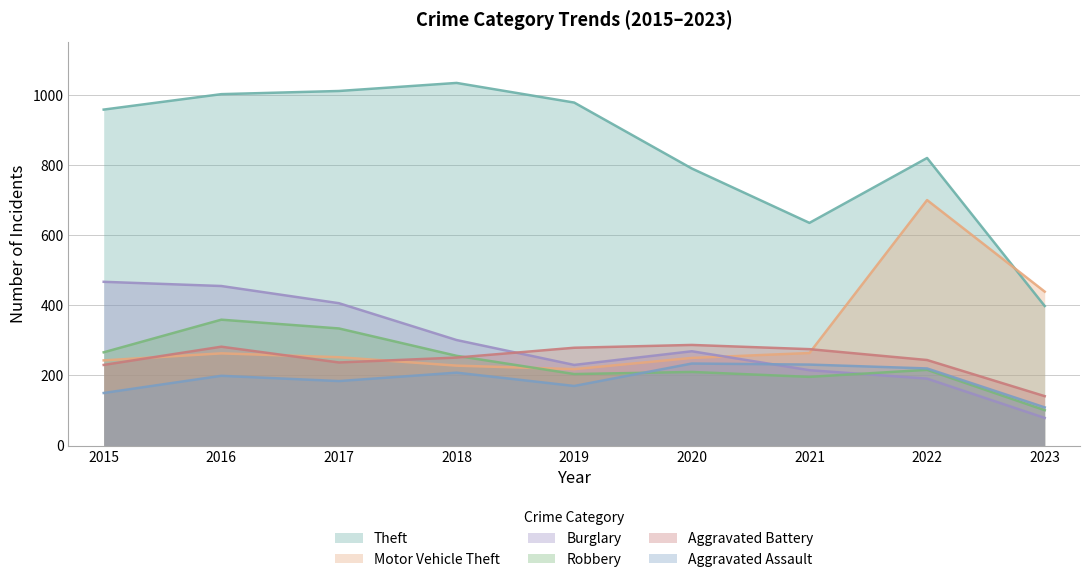

True or false: Aggravated Battery and Aggravated Assault cross at least once.

False